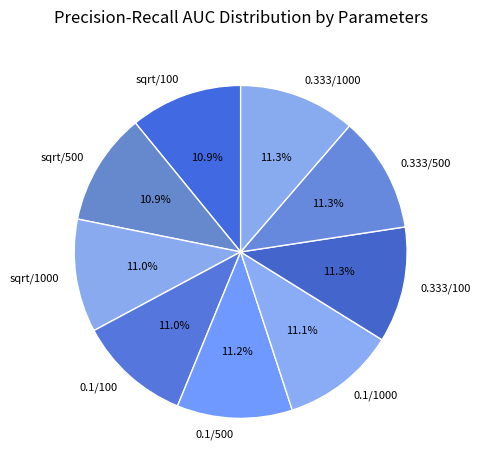

What portion of the pie excludes 0.333/500?

88.7%